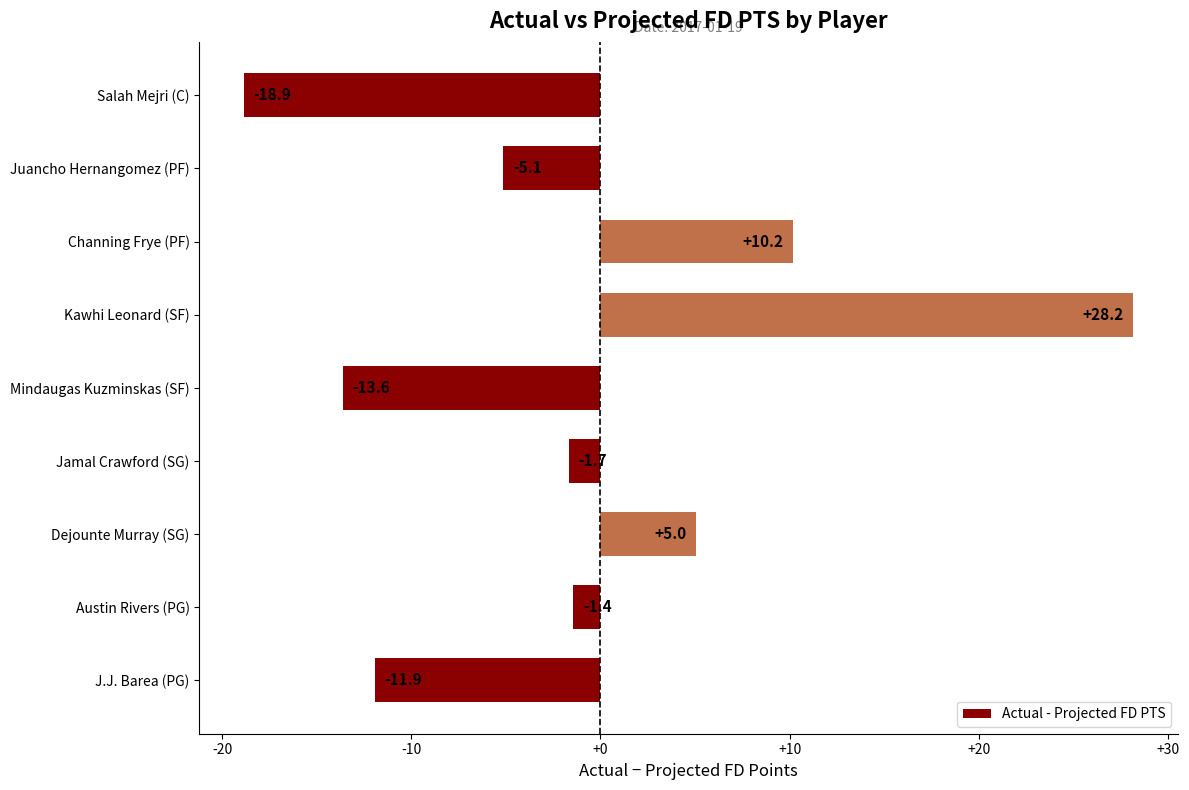

What is the greatest value displayed?

28.2